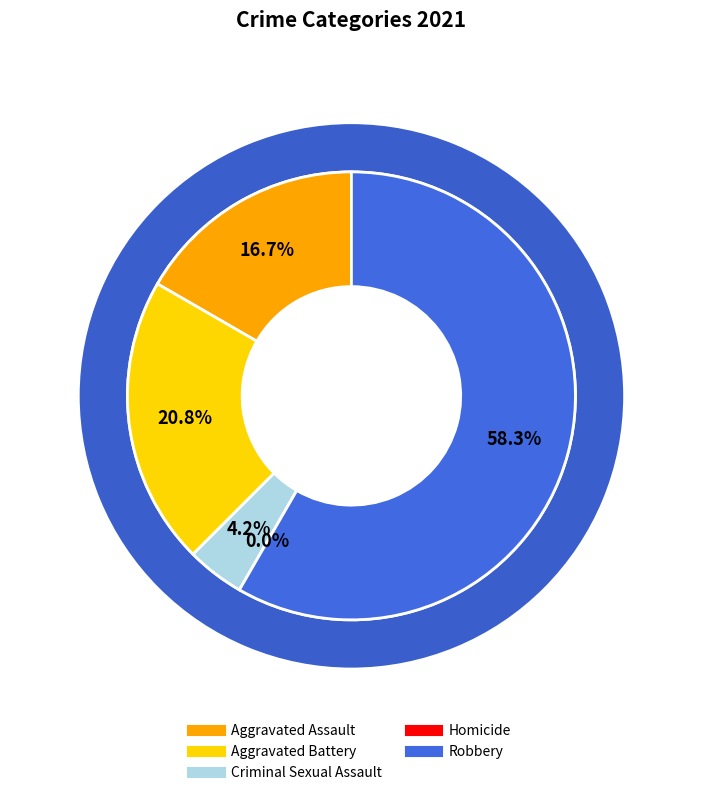

True or false: Aggravated Assault accounts for 7% of the total.

False